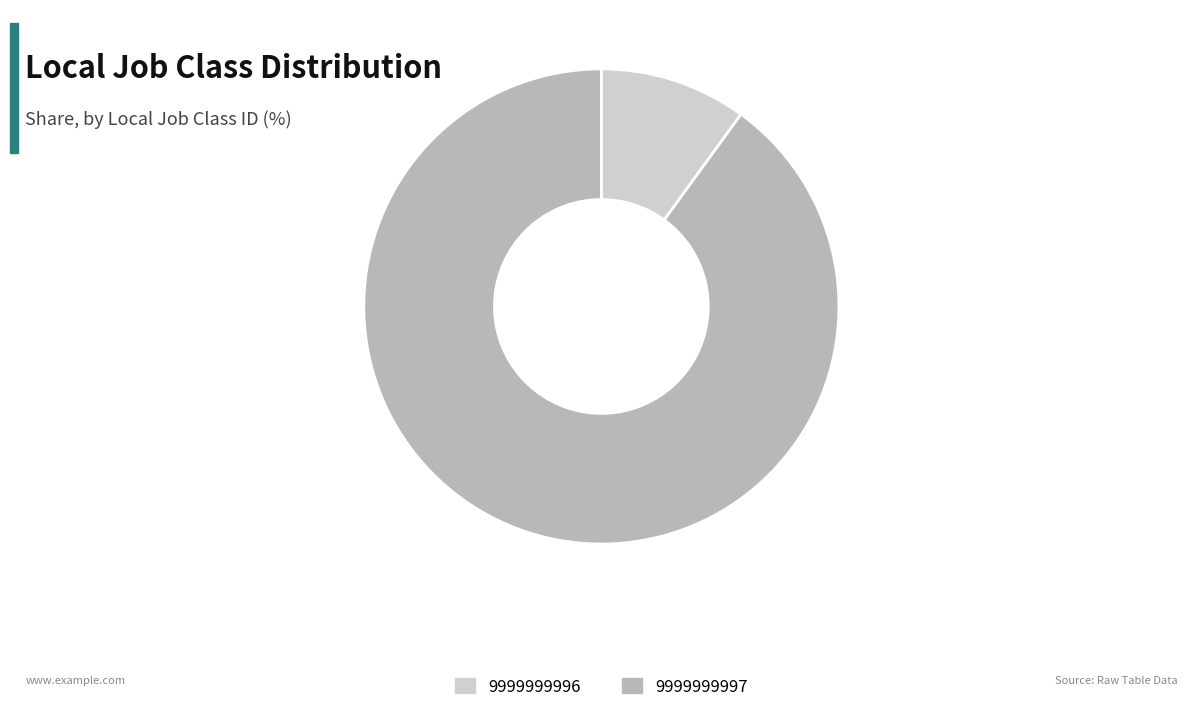

Which category has the smallest portion of the pie?

9999999996